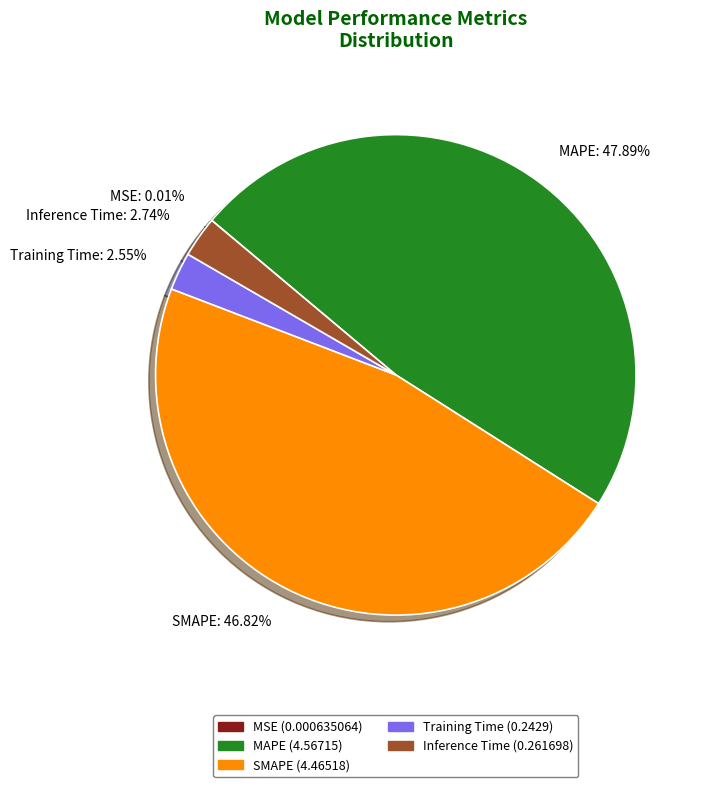

Is there any slice that represents more than half of the pie?

No